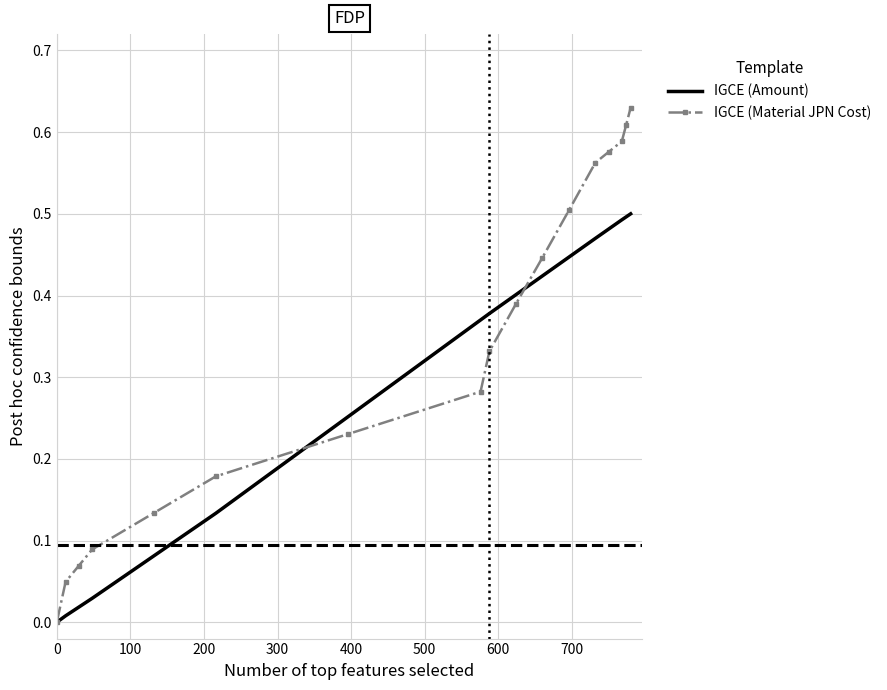

List the series in order of their overall mean, lowest first.

IGCE (Amount), IGCE (Material JPN Cost)